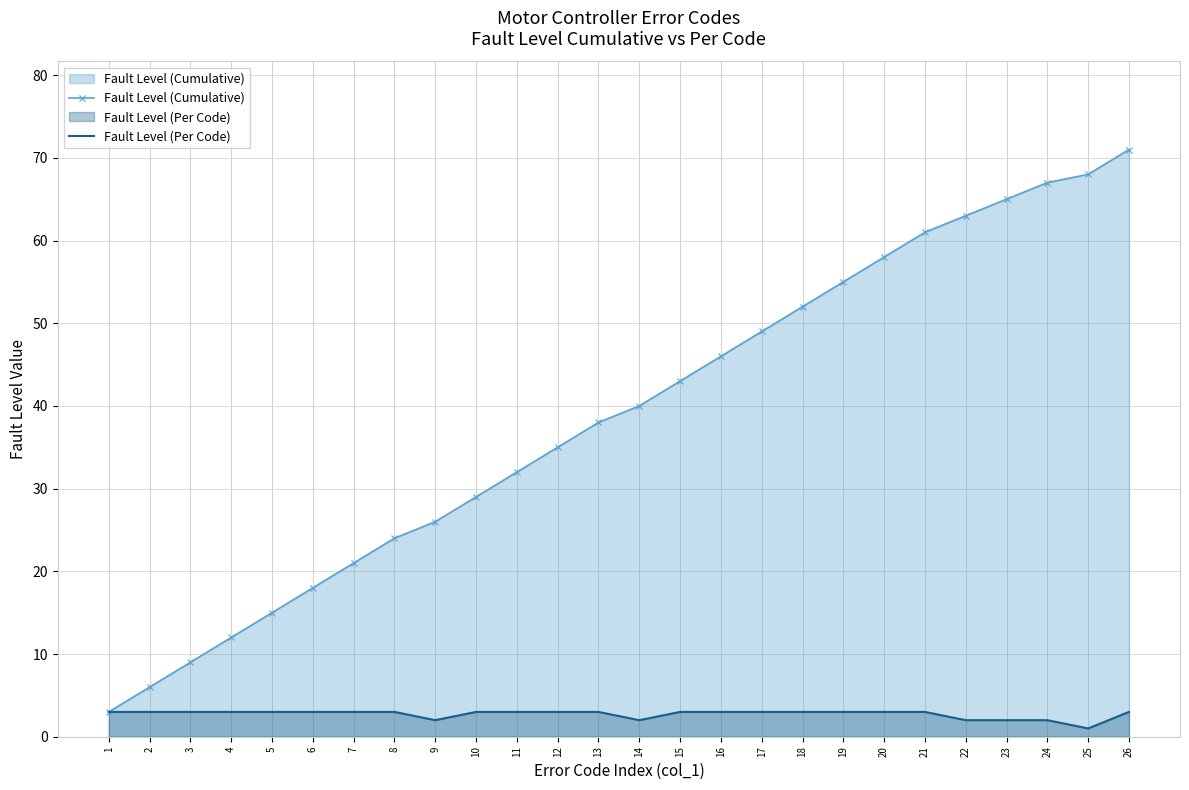

What is the difference between the maximum and minimum values in the Fault Level (Cumulative) series?

68